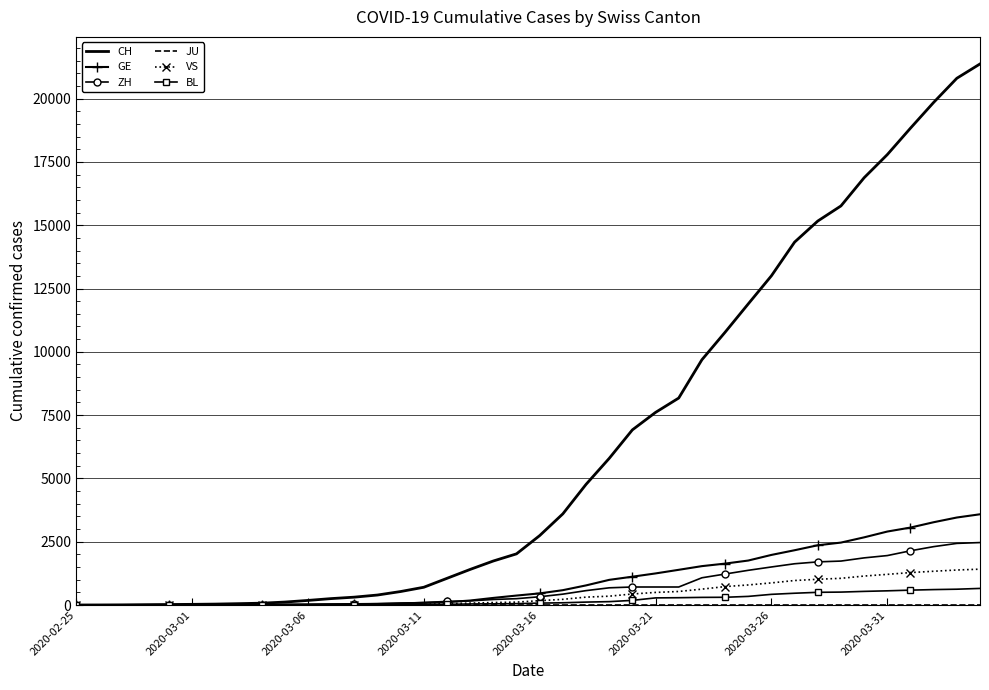

Which series has the widest spread of values?

CH